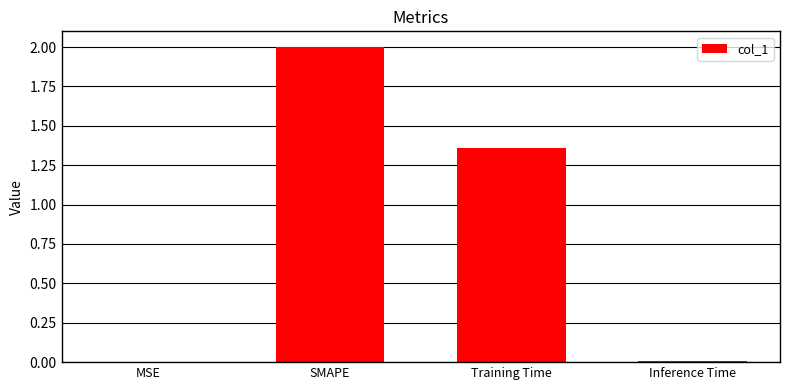

The chart shows a value of 0.0 at MSE. True or false?

True